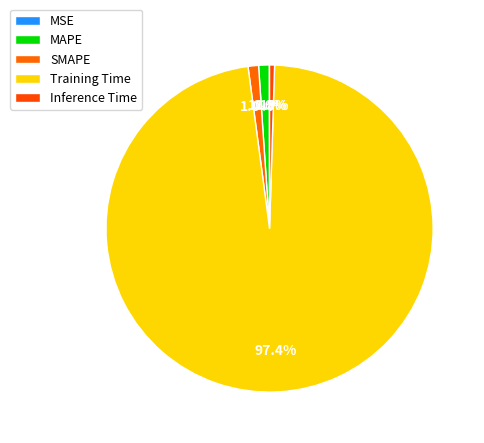

True or false: SMAPE accounts for 1% of the total.

True